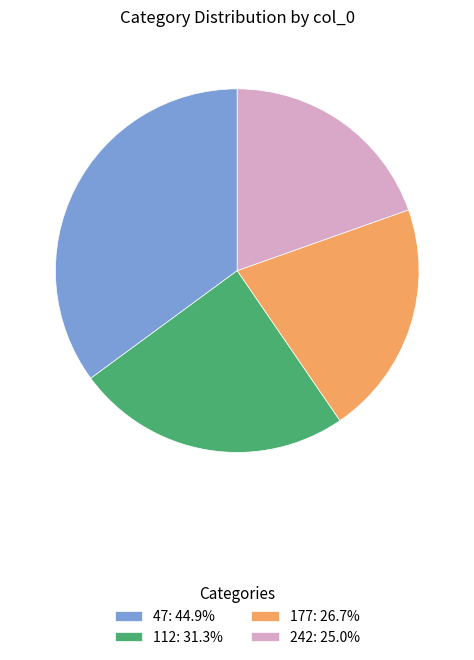

Which has a higher value, 112 or 47?

47